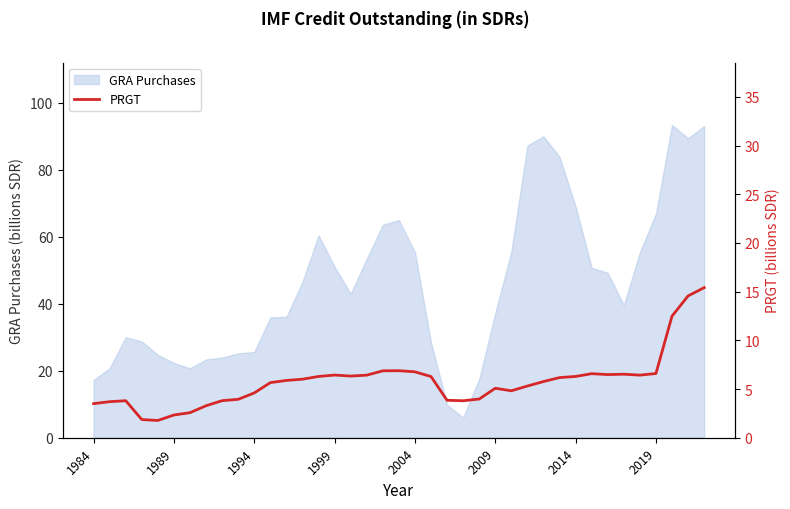

Is it true that the value at 1999 is 4.0?

False